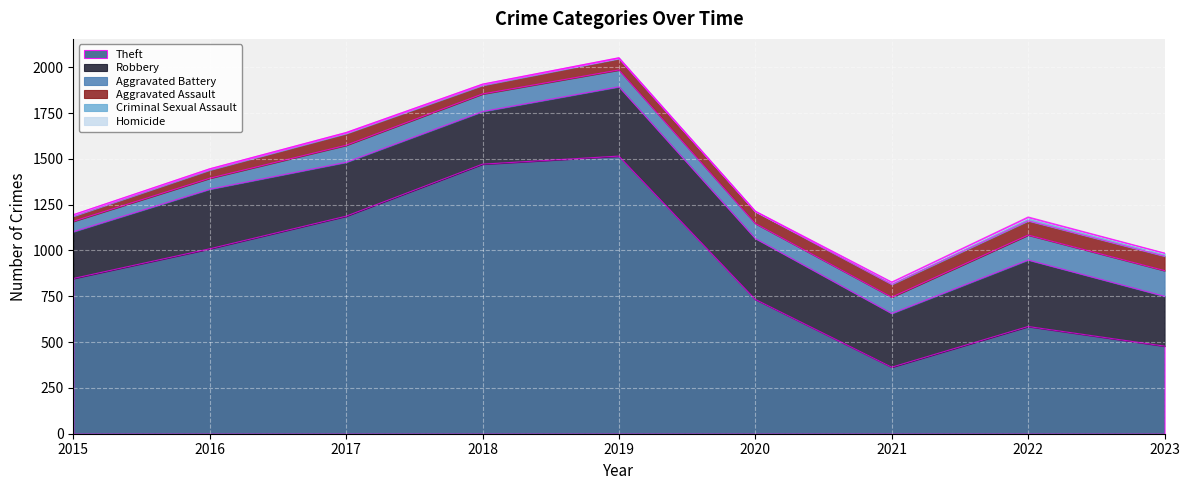

What are all the series names shown in the legend?

Theft, Robbery, Aggravated Battery, Aggravated Assault, Criminal Sexual Assault, Homicide